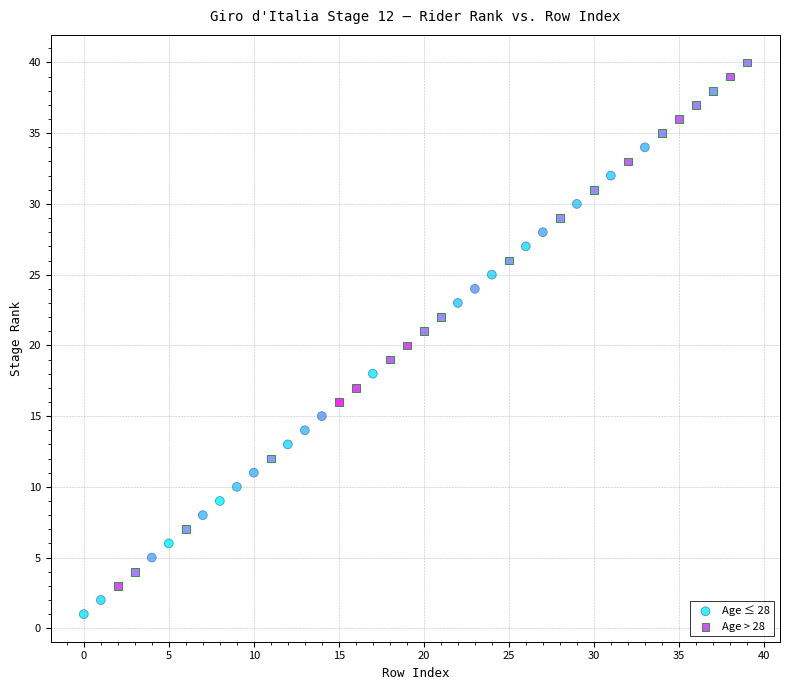

Which series has the largest Y range (max minus min)?

Age > 28